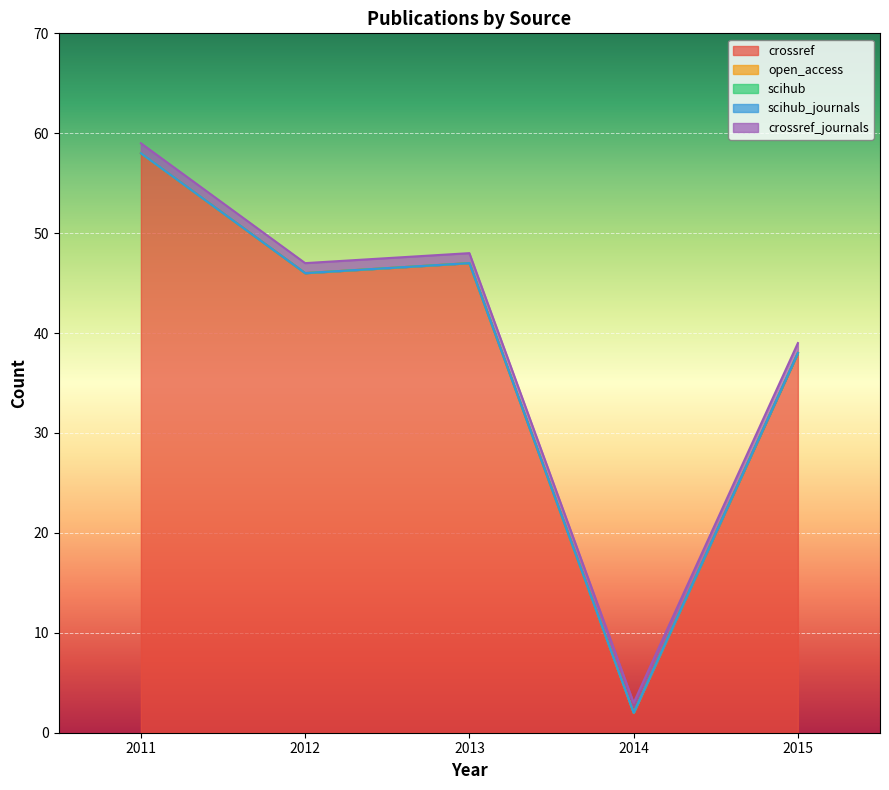

What is the value of the crossref_journals point at the 3rd from the left?

1